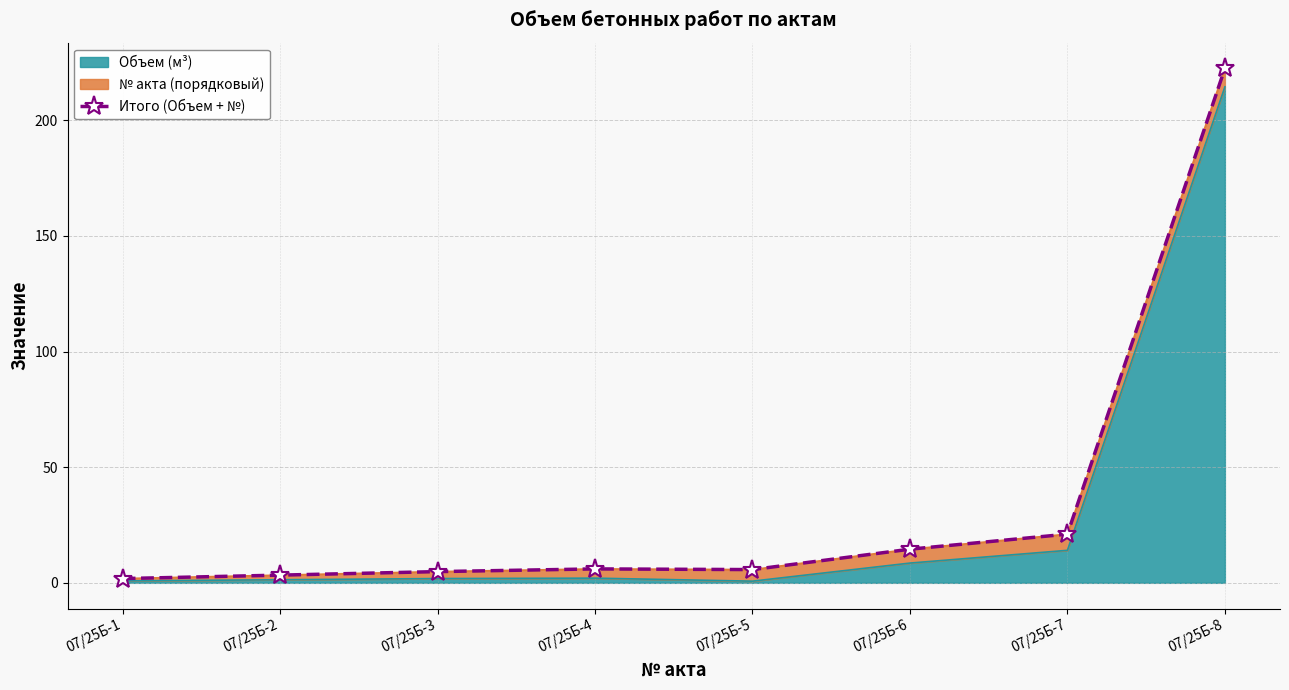

Is it true that the value at 07/25Б-2 is 3.3?

True